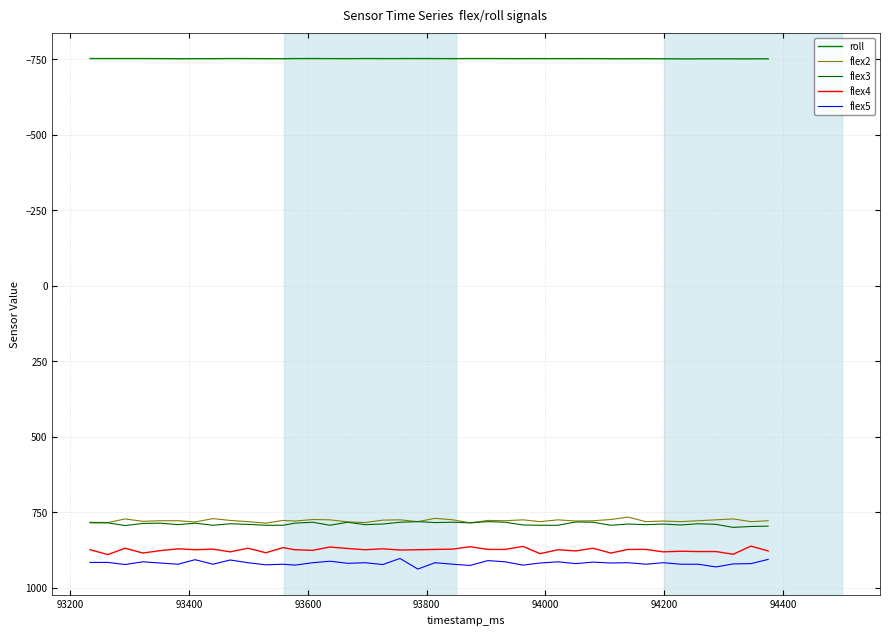

Is this an area chart (filled region under the line)?

No